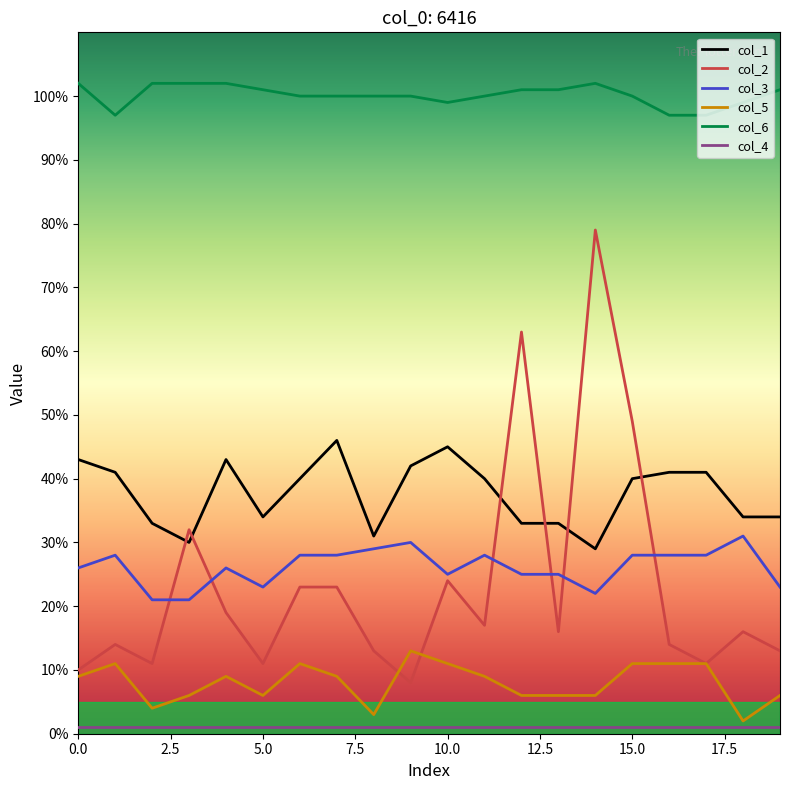

Which series has the largest total across all categories?

col_6